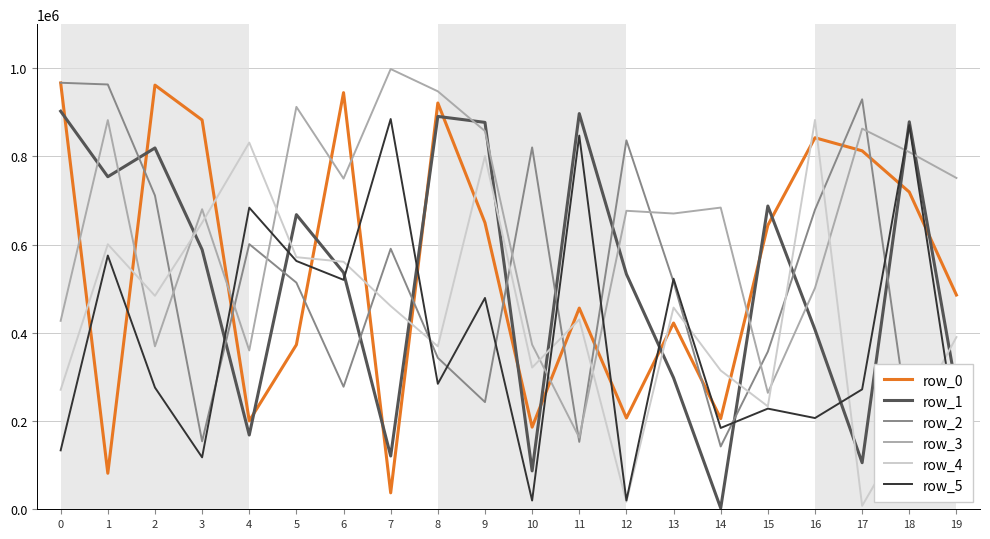

Is the value of row_0 at 1 greater than the value of row_4 at 13?

No